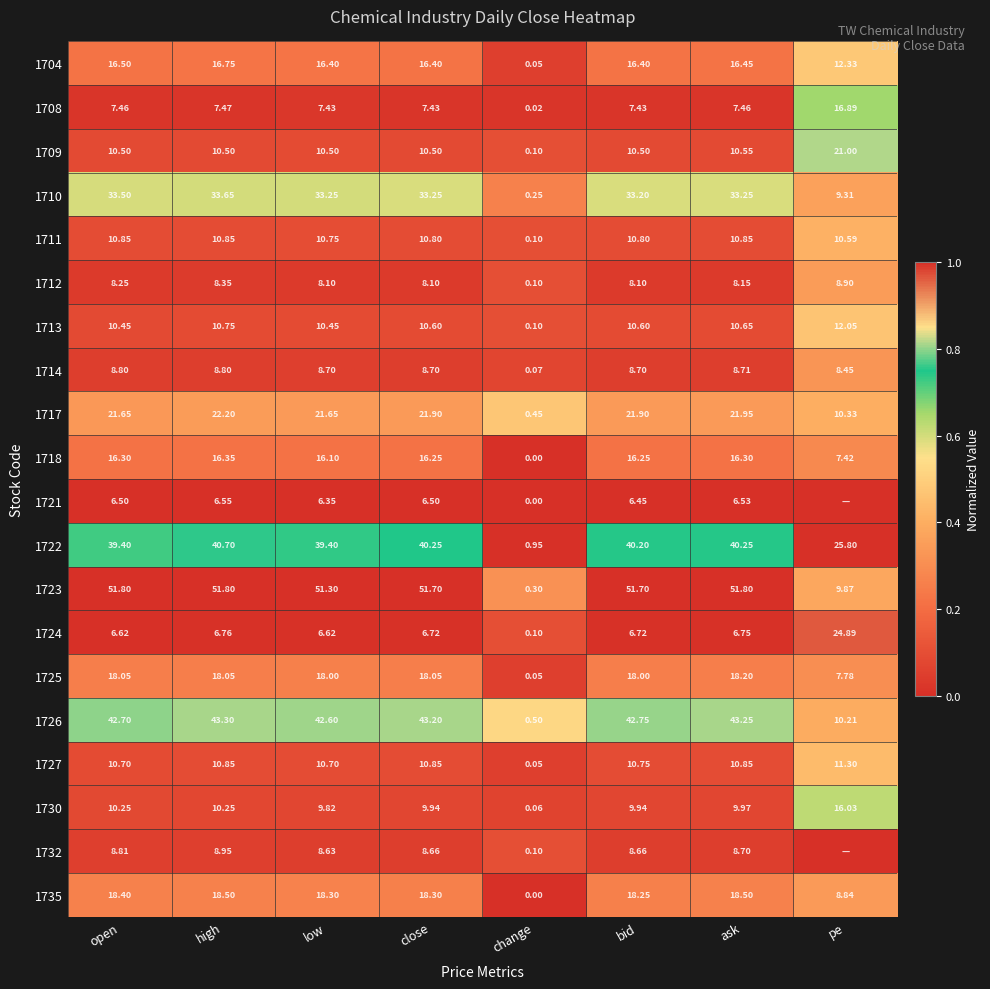

Is the value of 1723 at low greater than the value of 1726 at bid?

Yes